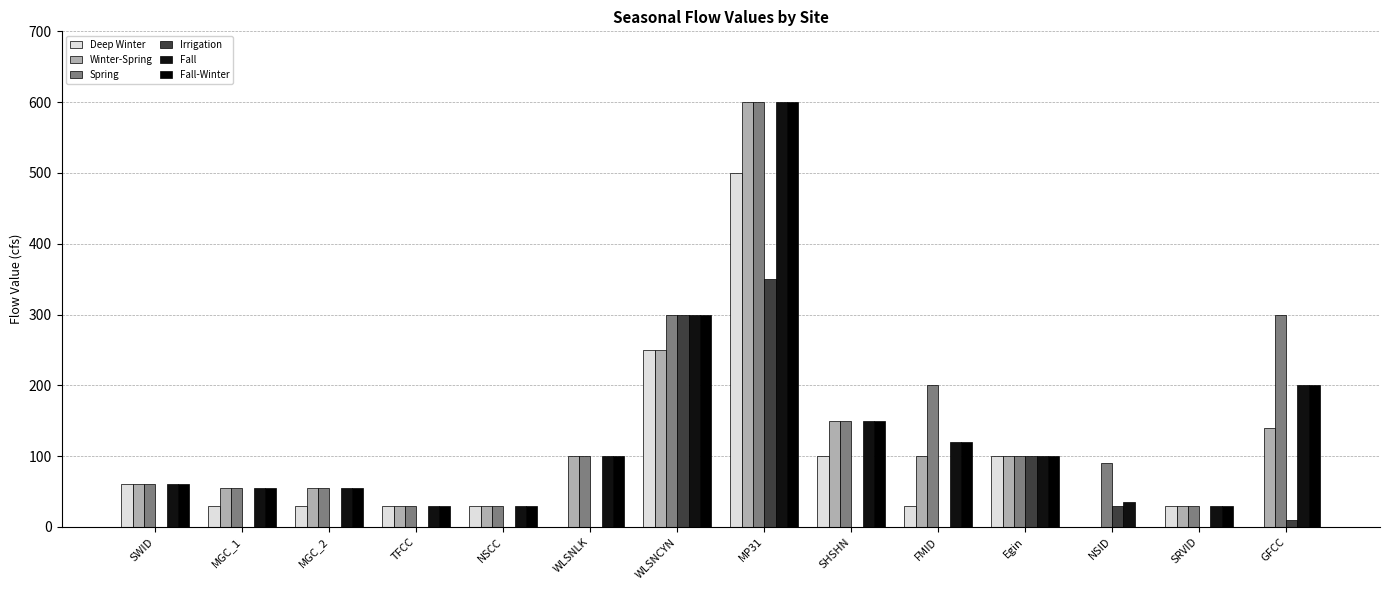

Where is Deep Winter nearest to the value 250?

WLSNCYN